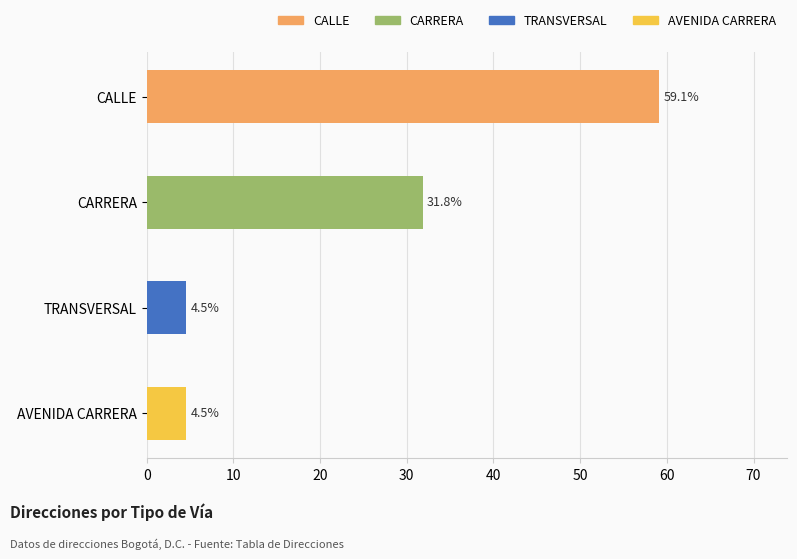

The value of AK at 195032 is 1. True or false?

False